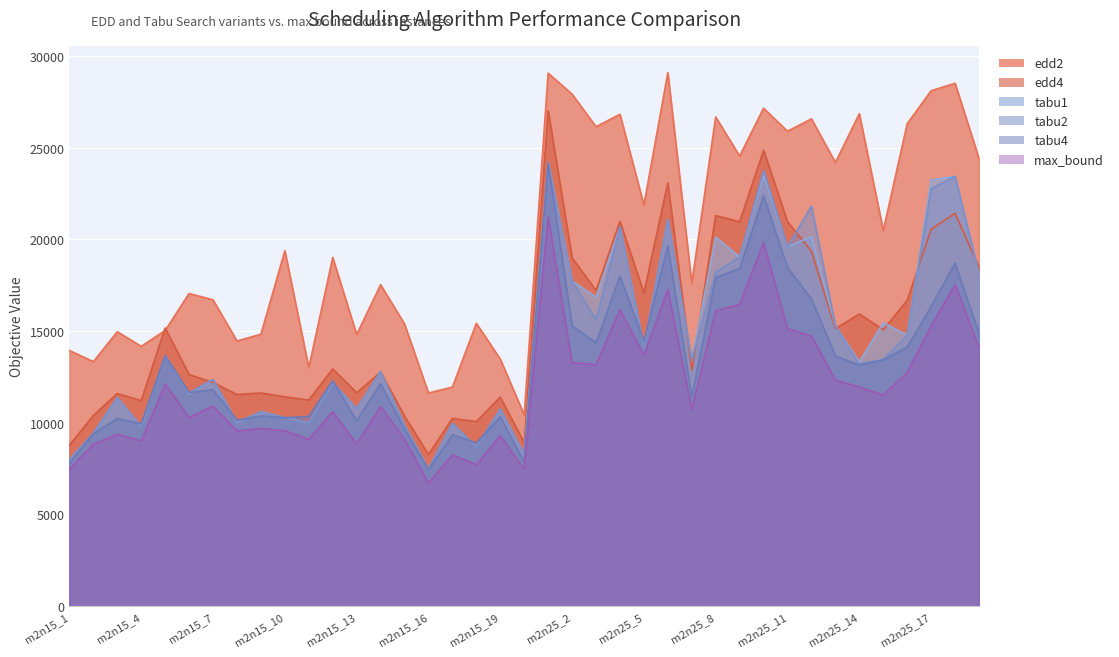

What are all the series names shown in the legend?

edd2, edd4, tabu1, tabu2, tabu4, max_bound